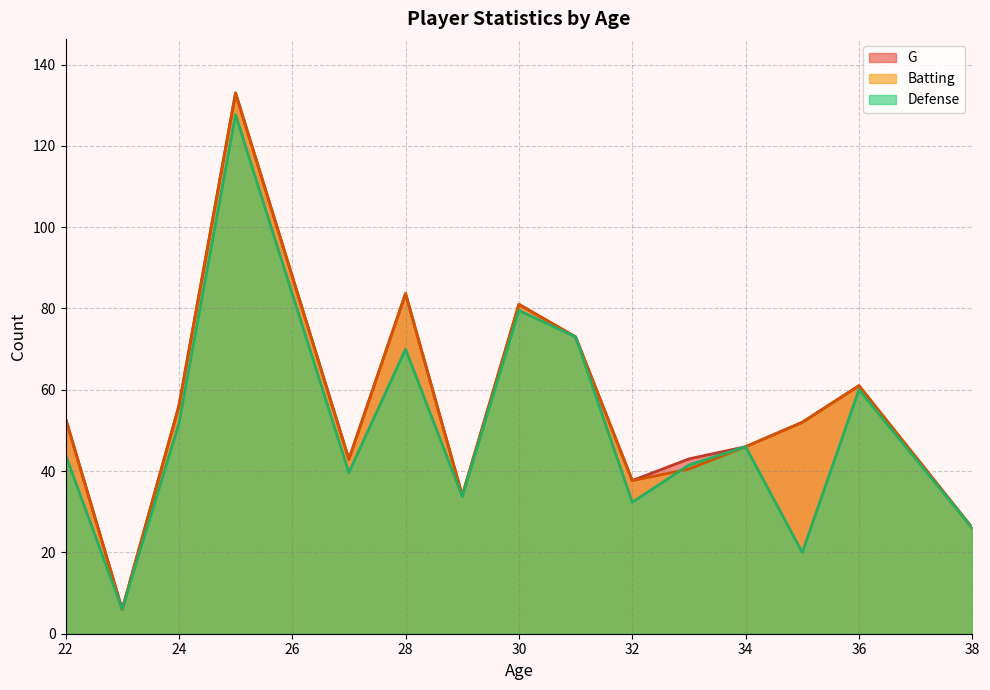

The Defense series shows 60.0 at 36. True or false?

True